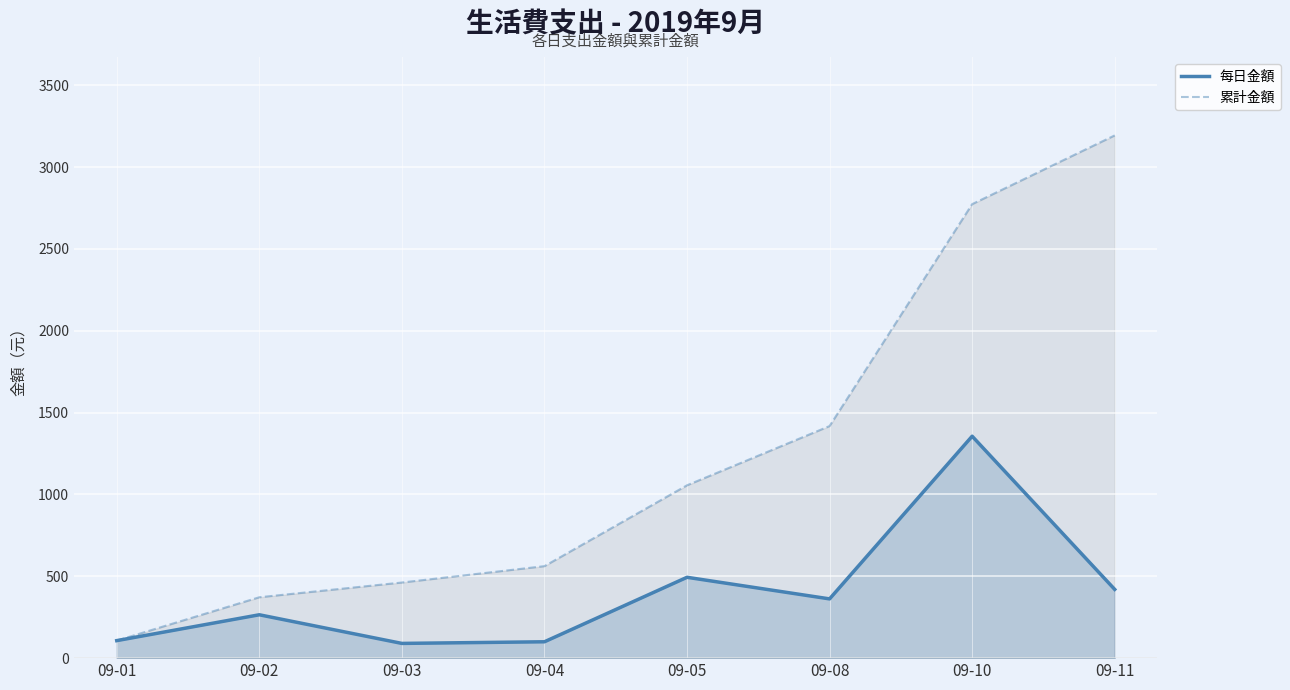

True or false: 每日金額 and 累計金額 cross at least once.

False